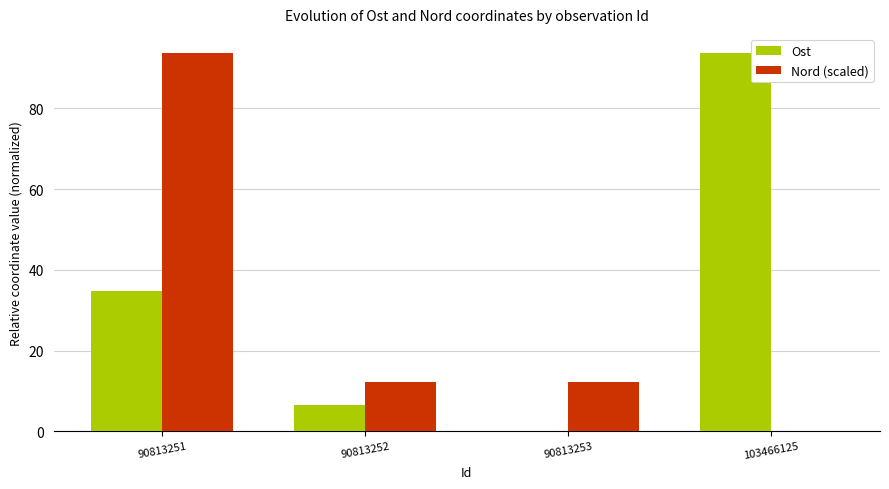

What is the sum of all Nord (scaled) values?

118.3